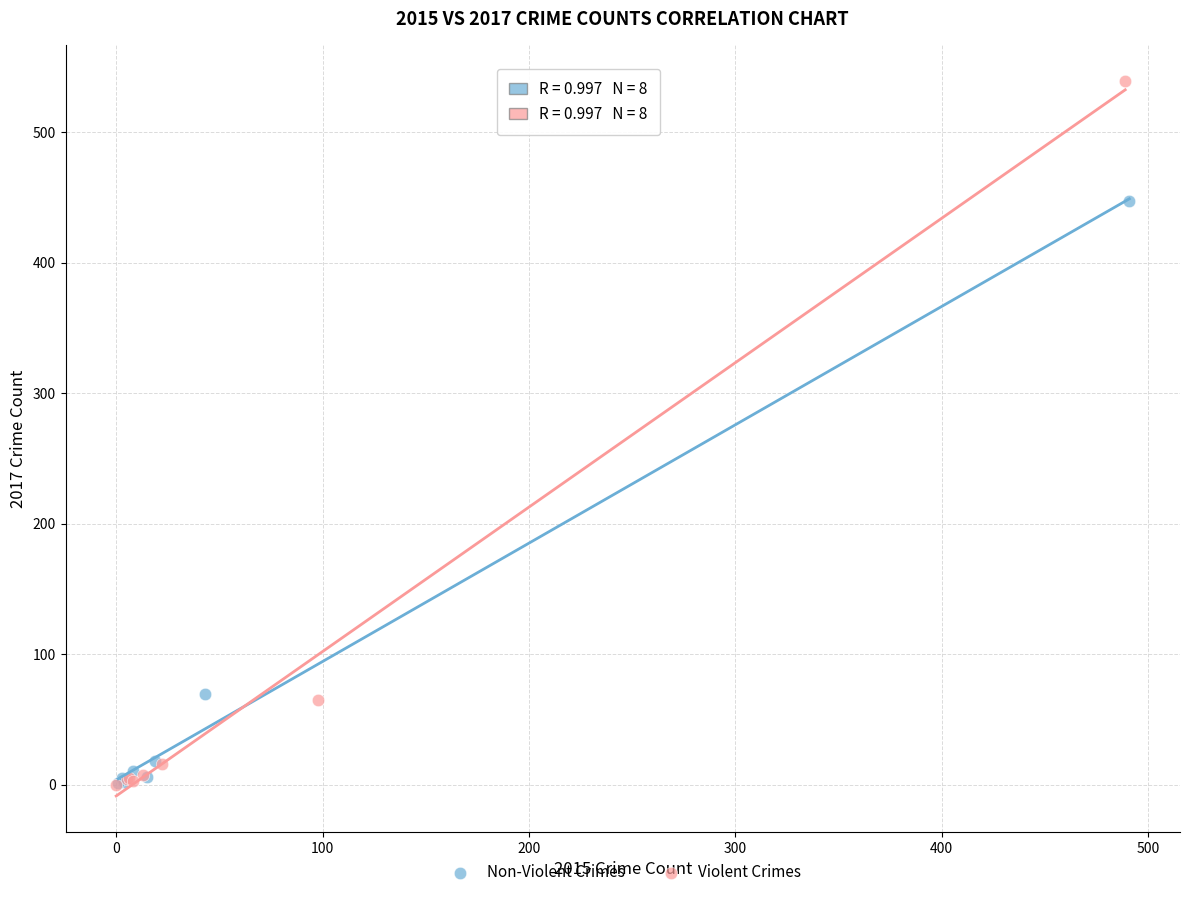

Which series has the largest Y range (max minus min)?

Violent Crimes